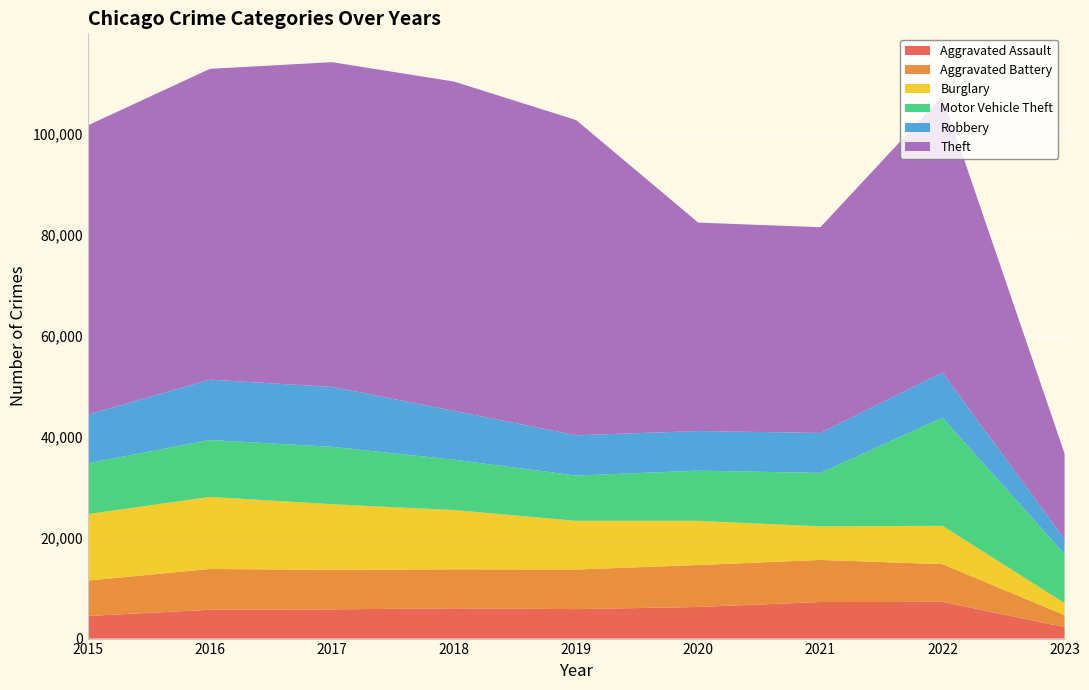

Reading right to left, what are all the values shown in this chart?

Aggravated Assault: 2276	7275	7243	6263	5841	6001	5793	5712	4480
Aggravated Battery: 2369	7487	8348	8319	7857	7734	7845	8085	7018
Burglary: 2387	7594	6659	8757	9639	11746	13001	14289	13184
Motor Vehicle Theft: 9707	21436	10598	9957	8977	9985	11380	11286	10068
Robbery: 2990	8969	7918	7855	7994	9680	11880	11960	9638
Theft: 16967	54763	40791	41316	62491	65286	64381	61619	57350